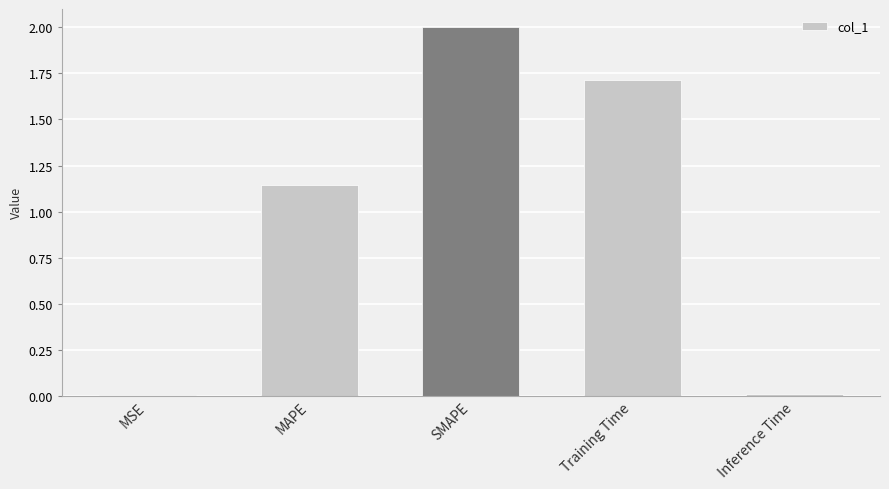

Count the number of values greater than 1.

3